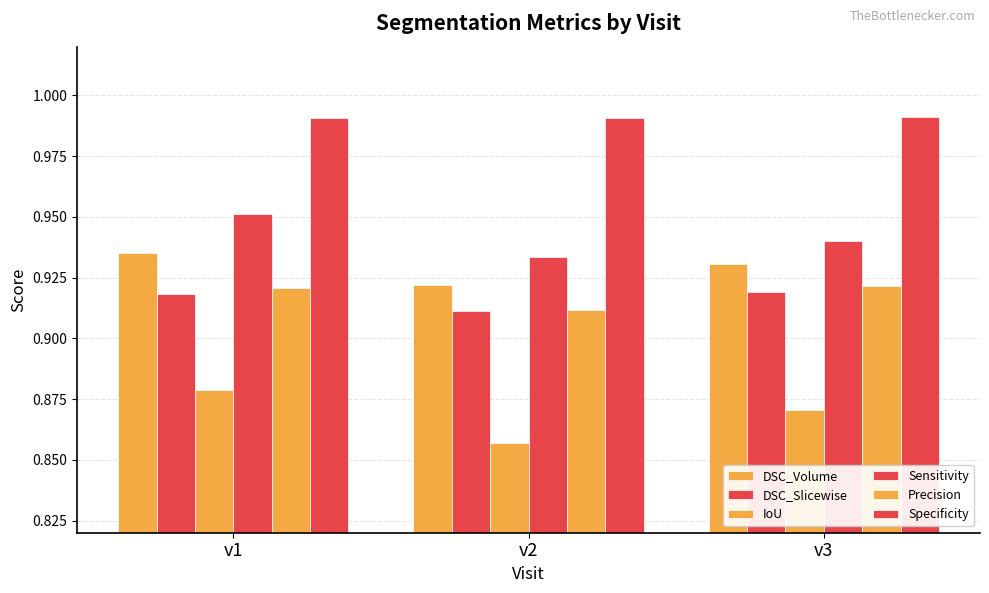

What is the average value of the Sensitivity series?

0.9